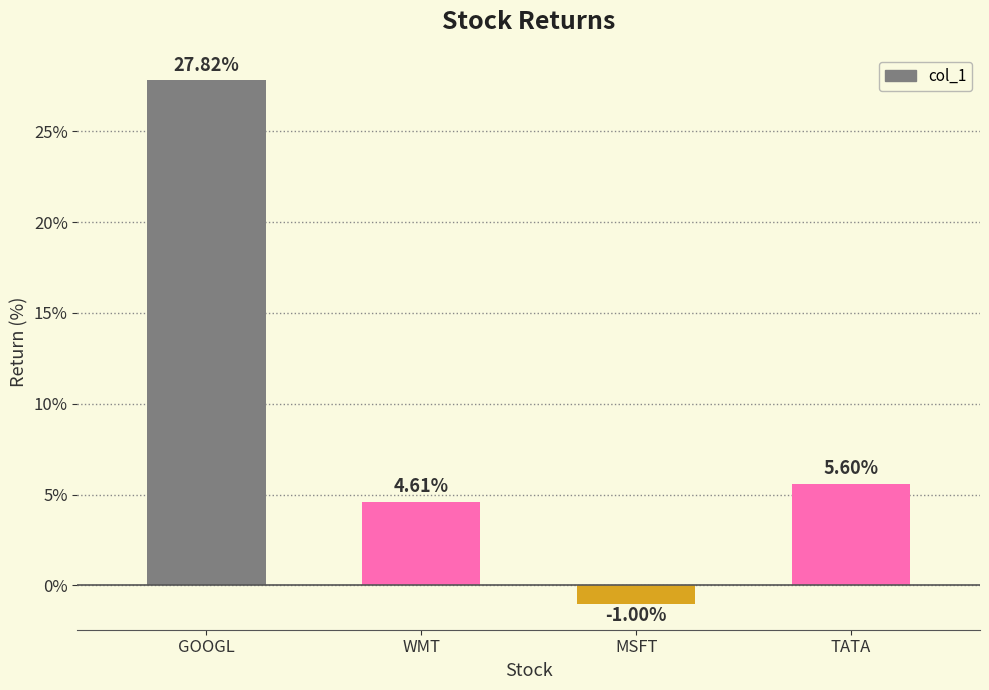

What is the difference between the maximum and minimum values?

28.8